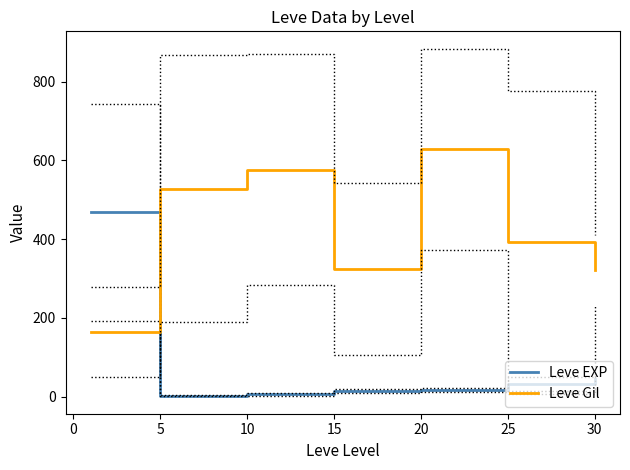

At how many categories does at least one series exceed 103?

7